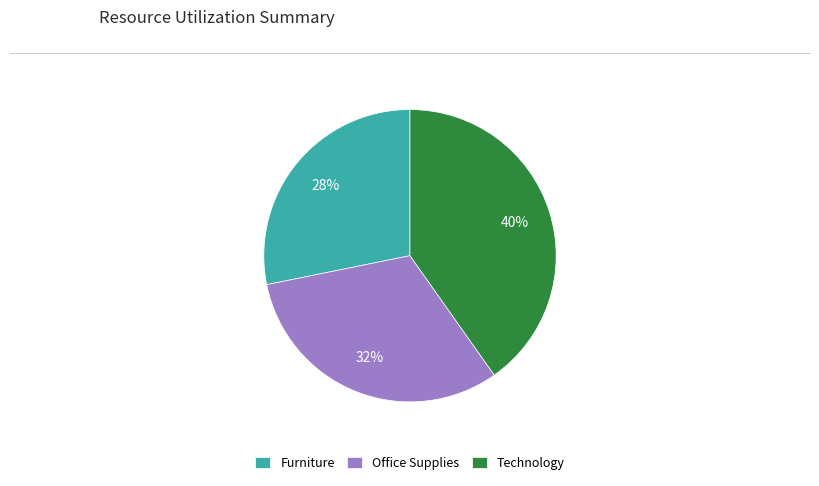

Count the number of slices in the pie.

3